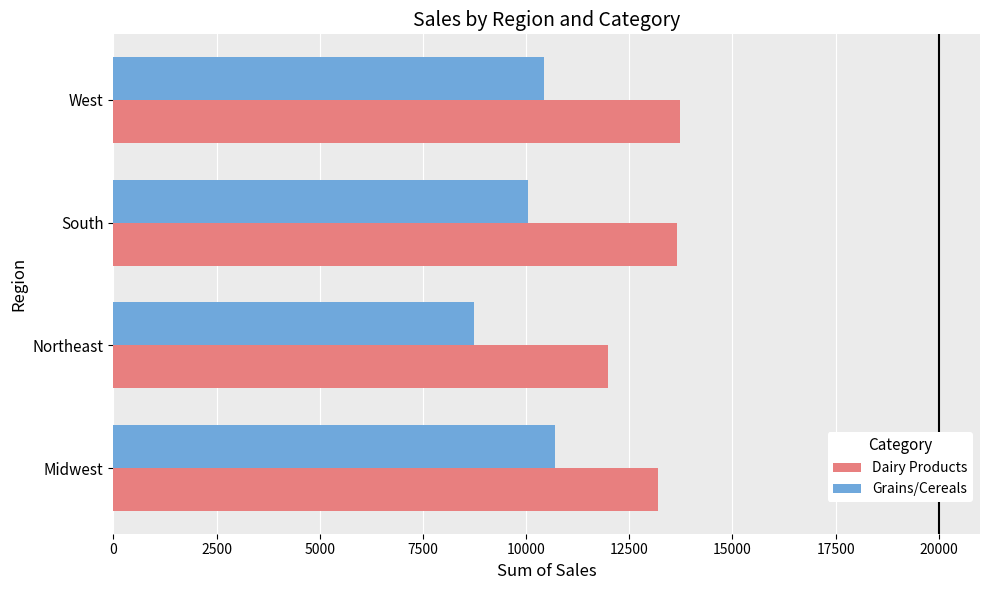

What is the difference between the second highest and second lowest values in the Dairy Products series?

455